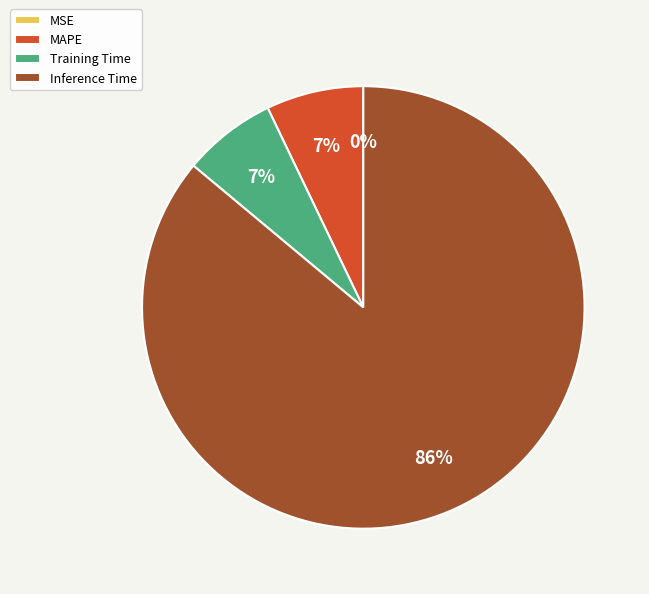

Do Training Time and Inference Time together represent more than half of the pie?

Yes